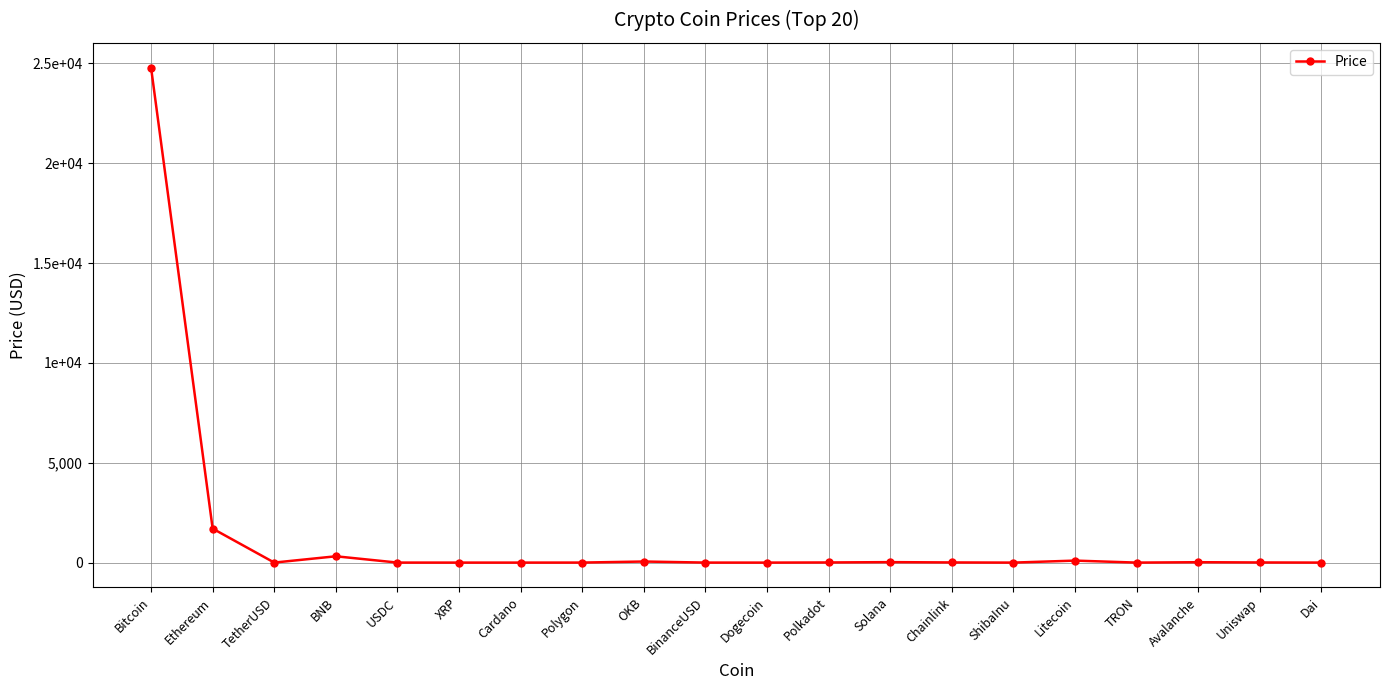

What value does the data have at Chainlink?

8.0